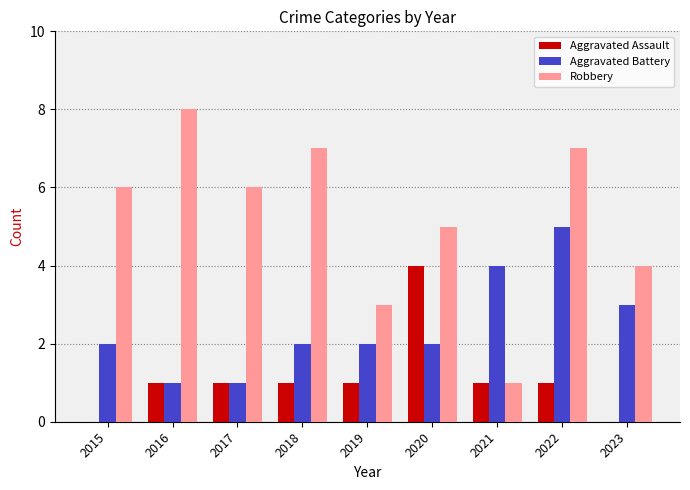

How many groups of bars are there?

9